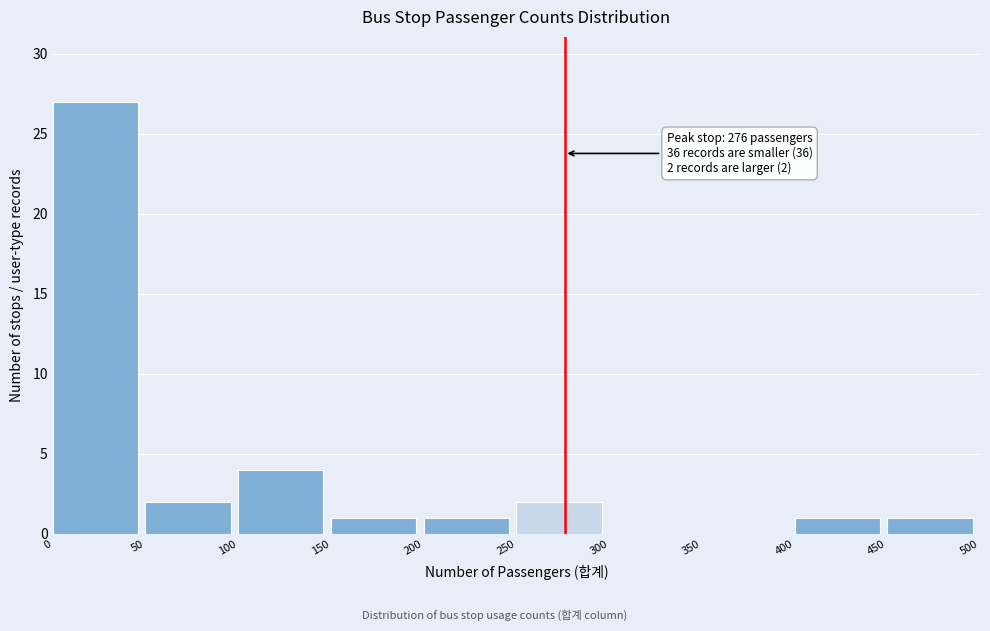

Over which range of the x-axis is the bar tallest?

0 to 50